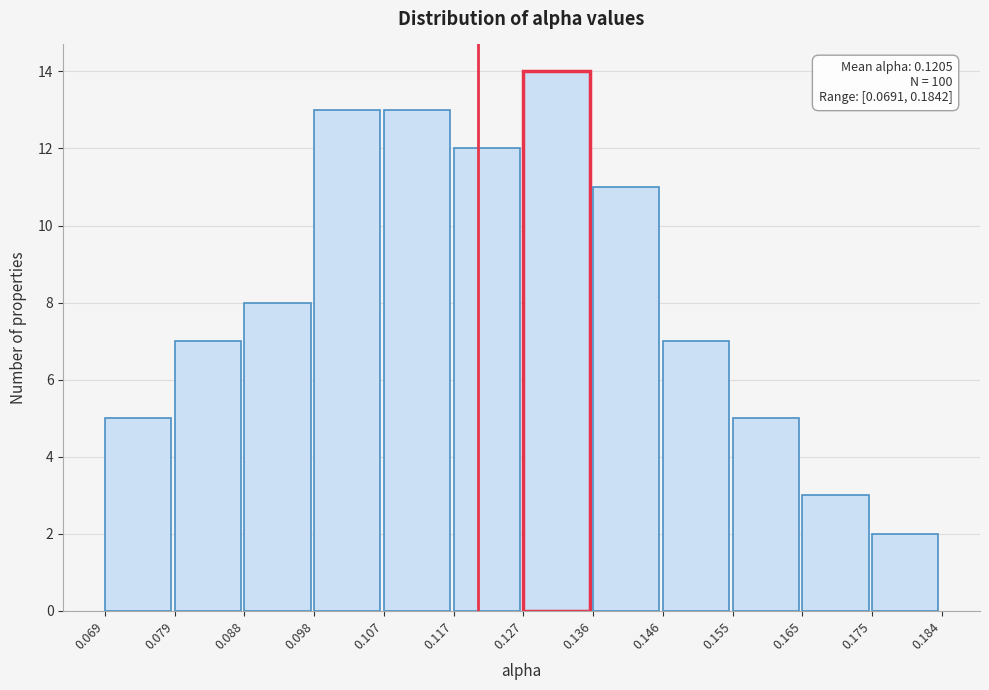

Which range on the x-axis has the tallest bar?

0.127 to 0.136